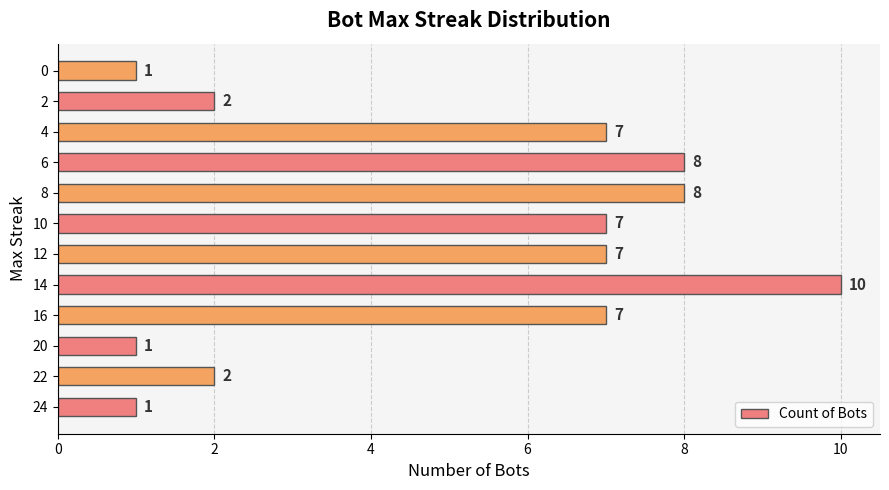

Count the number of categories in the chart.

12